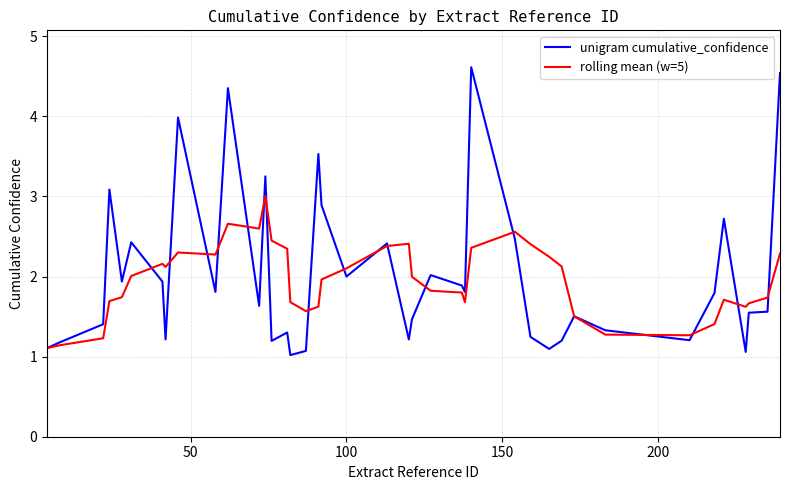

What is the minimum value for rolling mean (w=5)?

1.1